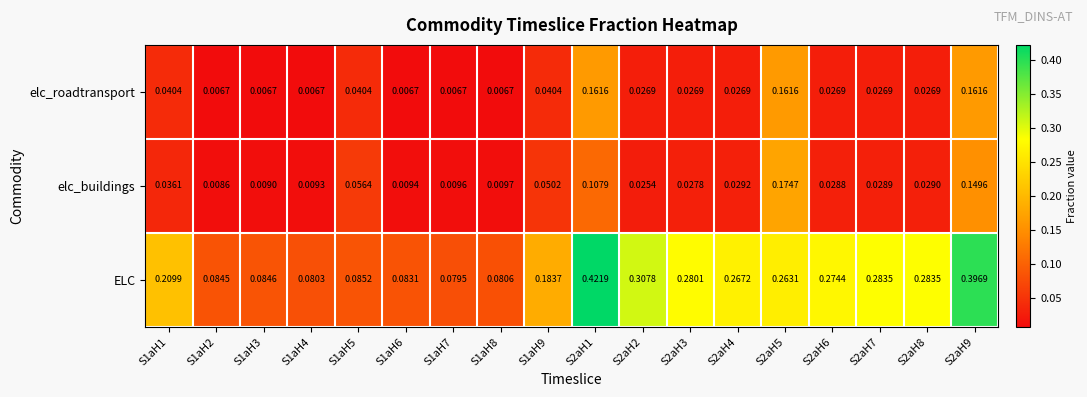

Which series has the widest spread of values?

ELC